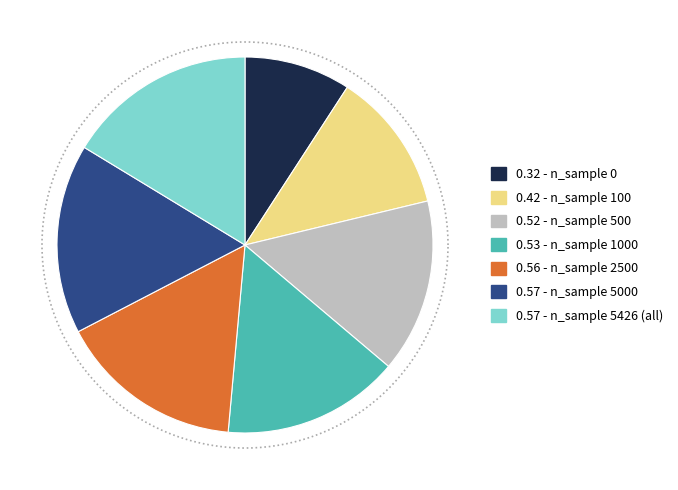

What is the change in value from 100 to 500?

+0.1